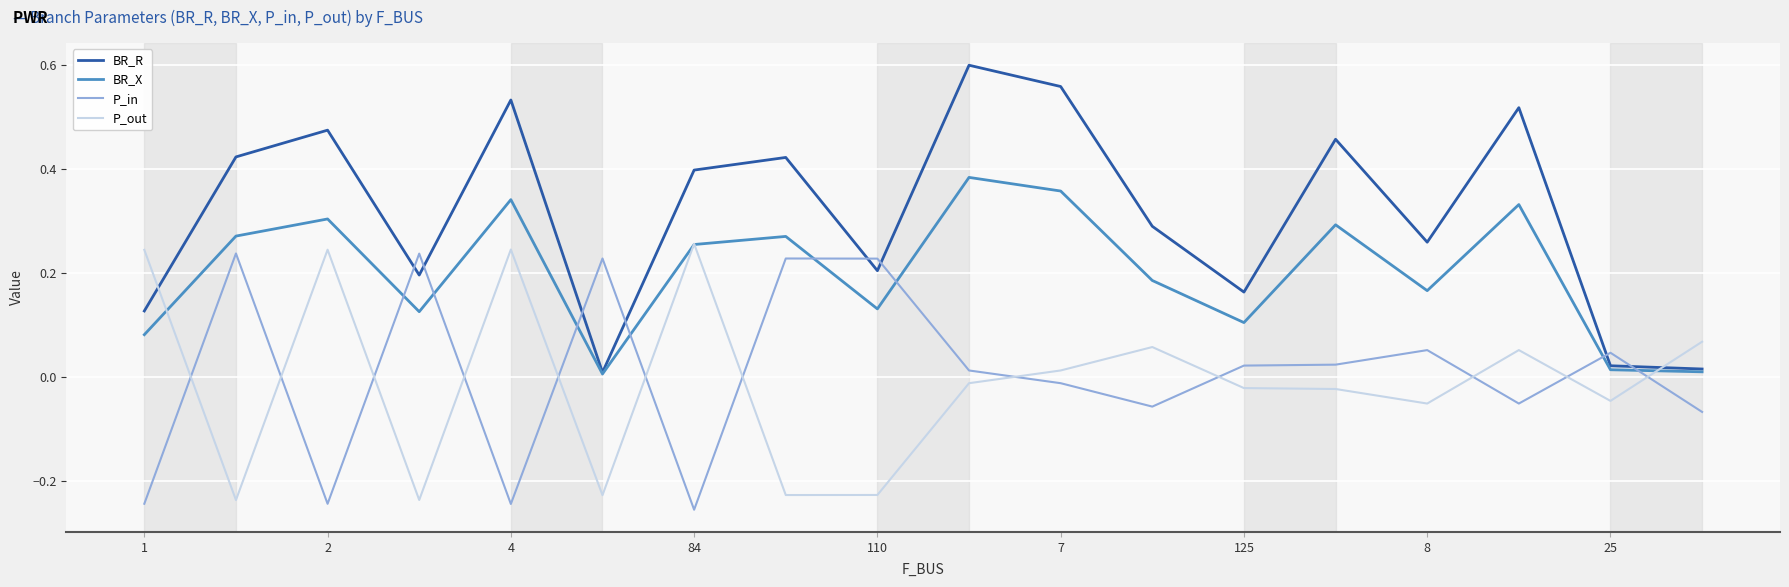

Which series has the largest total across all categories?

BR_R